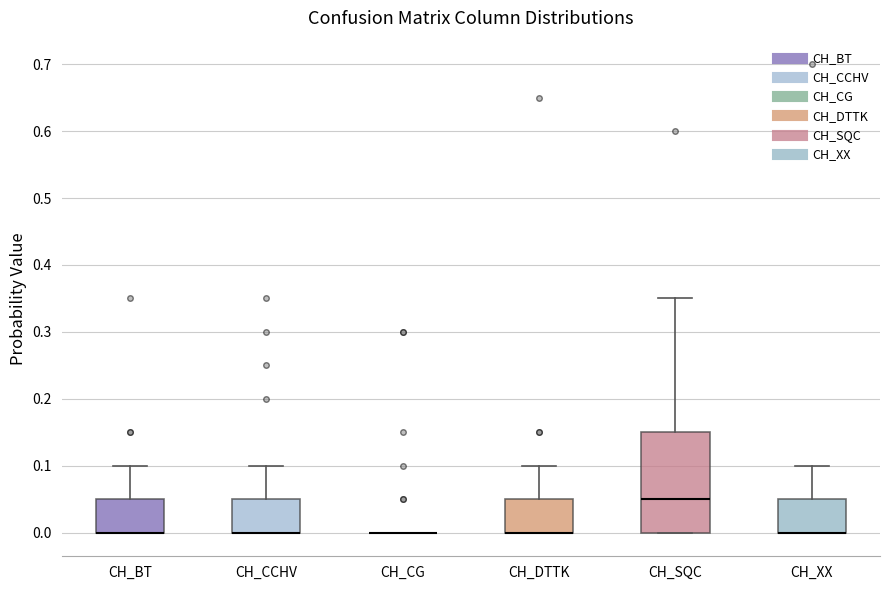

Reading left to right, read every box against the y-axis: the position of its median line, the range the box covers, and the ends of its whiskers. The values are not printed on the chart, so give them approximately, as read against the axis.

CH_BT: median 0.00 (drawn on the box's lower edge), box 0.00 to 0.05, whiskers 0.00 to 0.10
CH_CCHV: median 0.00 (drawn on the box's lower edge), box 0.00 to 0.05, whiskers 0.00 to 0.10
CH_CG: box collapsed to a line at 0.00, whiskers 0.00 to 0.00
CH_DTTK: median 0.00 (drawn on the box's lower edge), box 0.00 to 0.05, whiskers 0.00 to 0.10
CH_SQC: median 0.05, box 0.00 to 0.15, whiskers 0.00 to 0.35
CH_XX: median 0.00 (drawn on the box's lower edge), box 0.00 to 0.05, whiskers 0.00 to 0.10